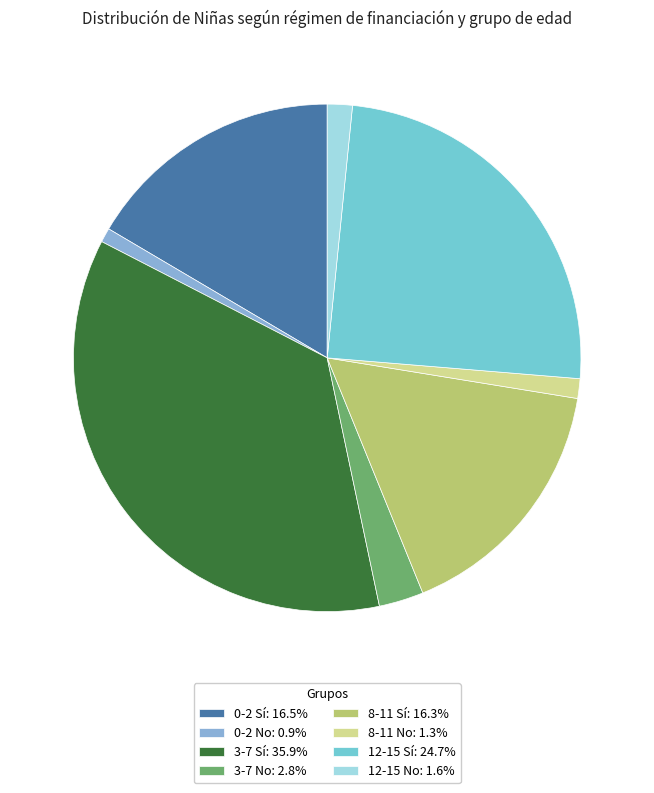

Is it true that 0-2 Sí is 17% of the pie?

True